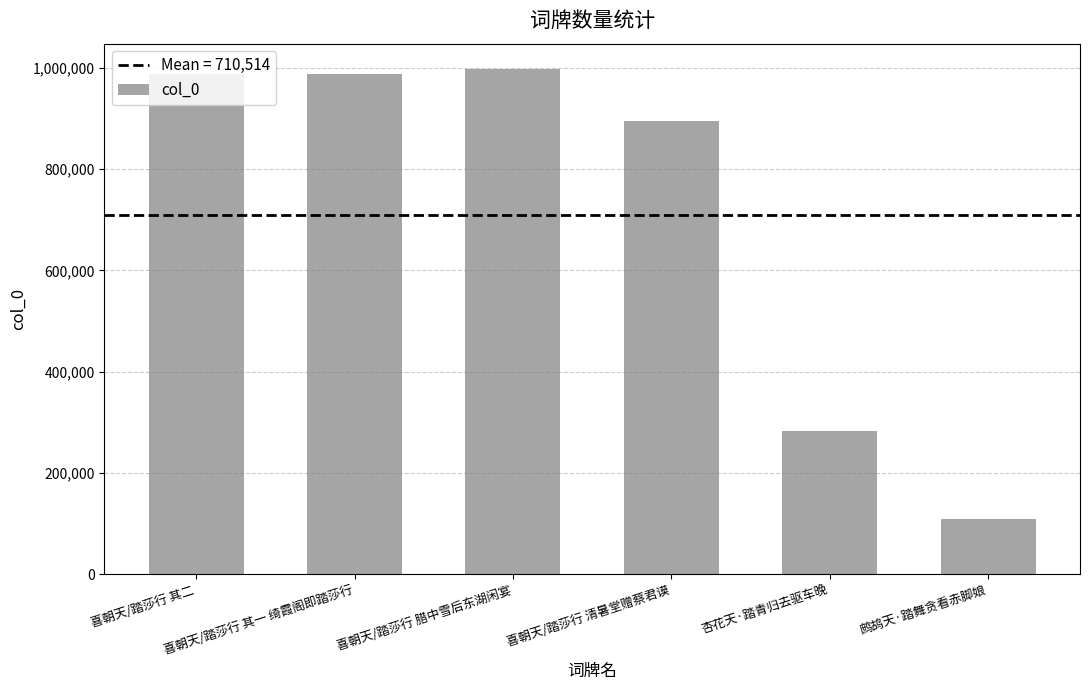

Which category has the highest value across all series?

喜朝天/踏莎行 腊中雪后东湖闲宴